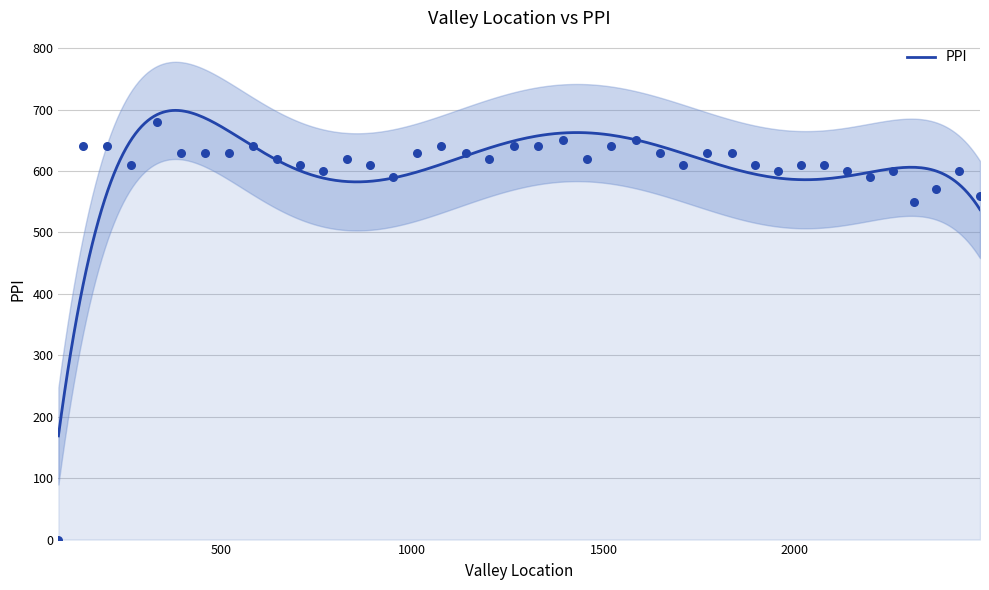

What is the ratio of the value at 1394.0 to the value at 331.0?

1.0